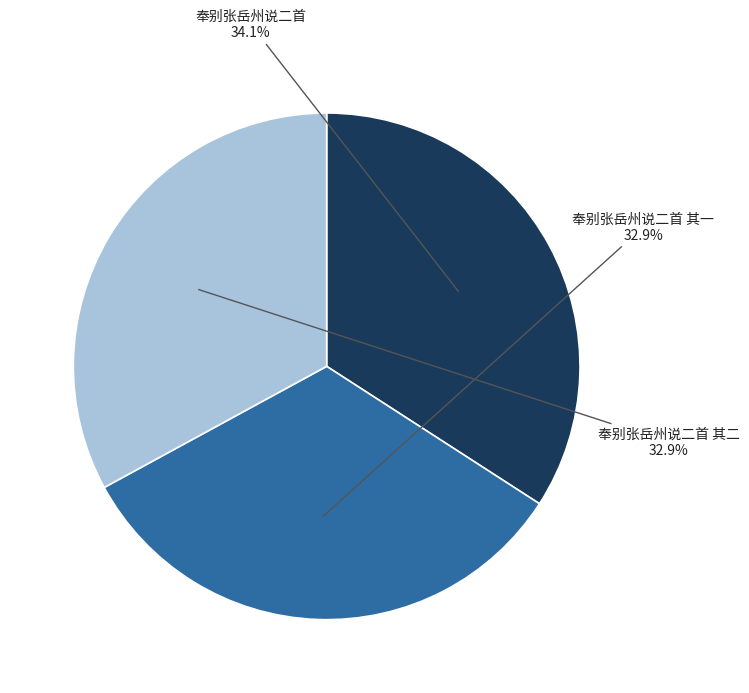

What is the total percentage of 奉别张岳州说二首 and 奉别张岳州说二首 其二?

67.1%